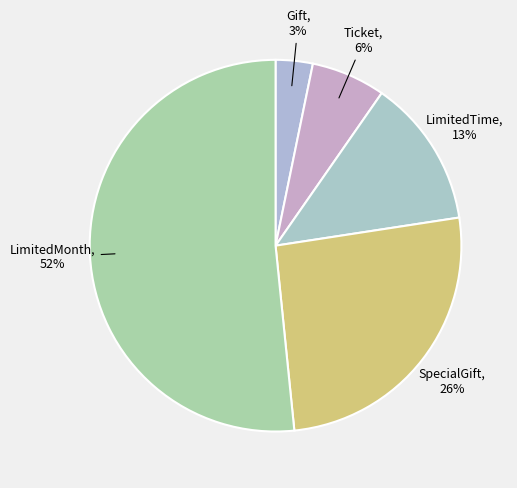

To the nearest percent, what is the average slice percentage?

20%